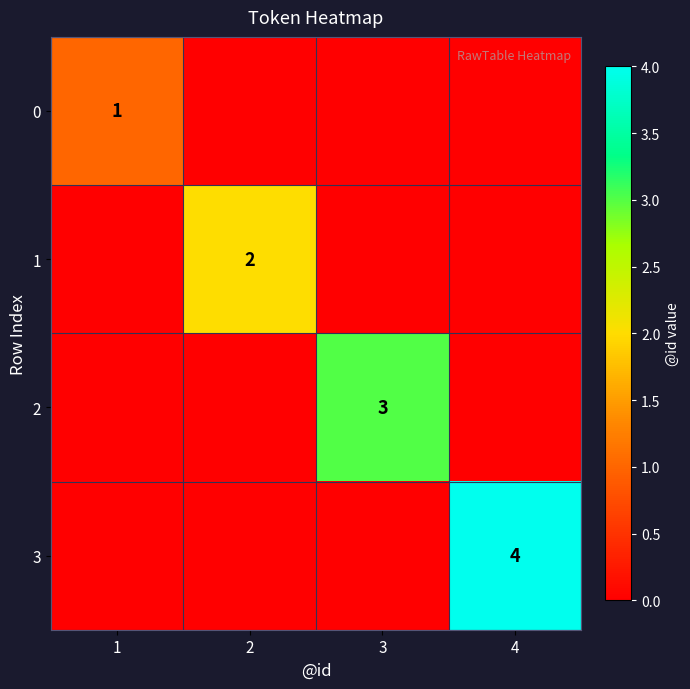

The value of 2 at 3 is 5. True or false?

False